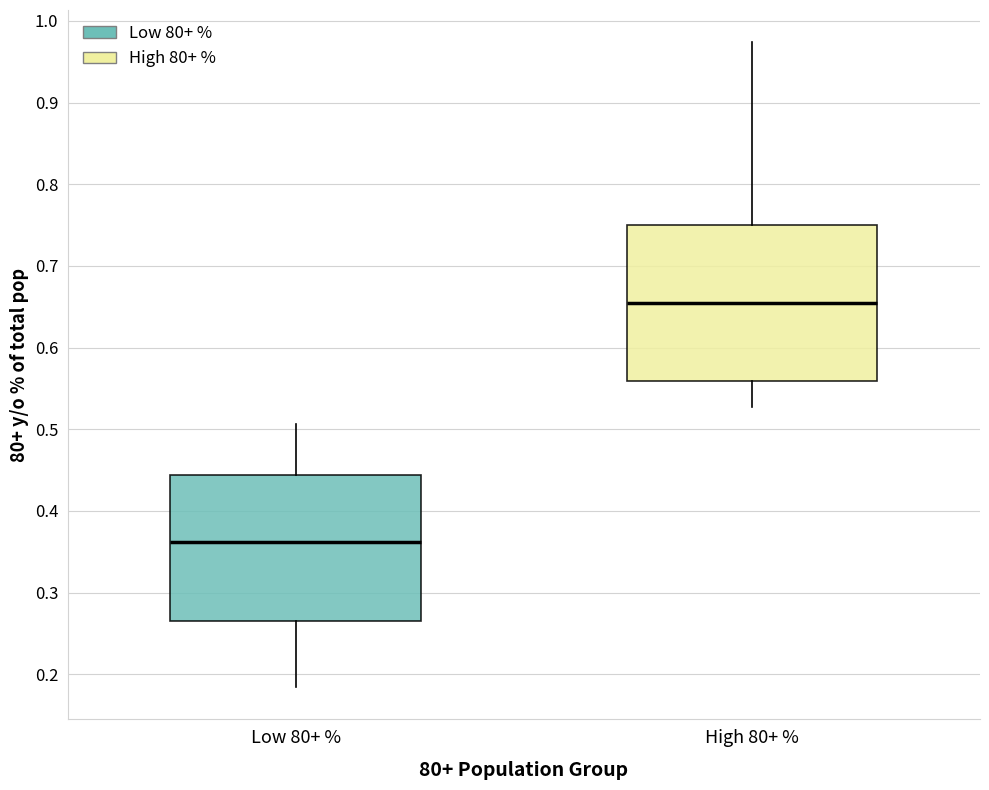

Reading left to right, read every box against the y-axis: the position of its median line, the range the box covers, and the ends of its whiskers. The values are not printed on the chart, so give them approximately, as read against the axis.

Low 80+ %: median 0.36, box 0.27 to 0.44, whiskers 0.18 to 0.51
High 80+ %: median 0.65, box 0.56 to 0.75, whiskers 0.53 to 0.97